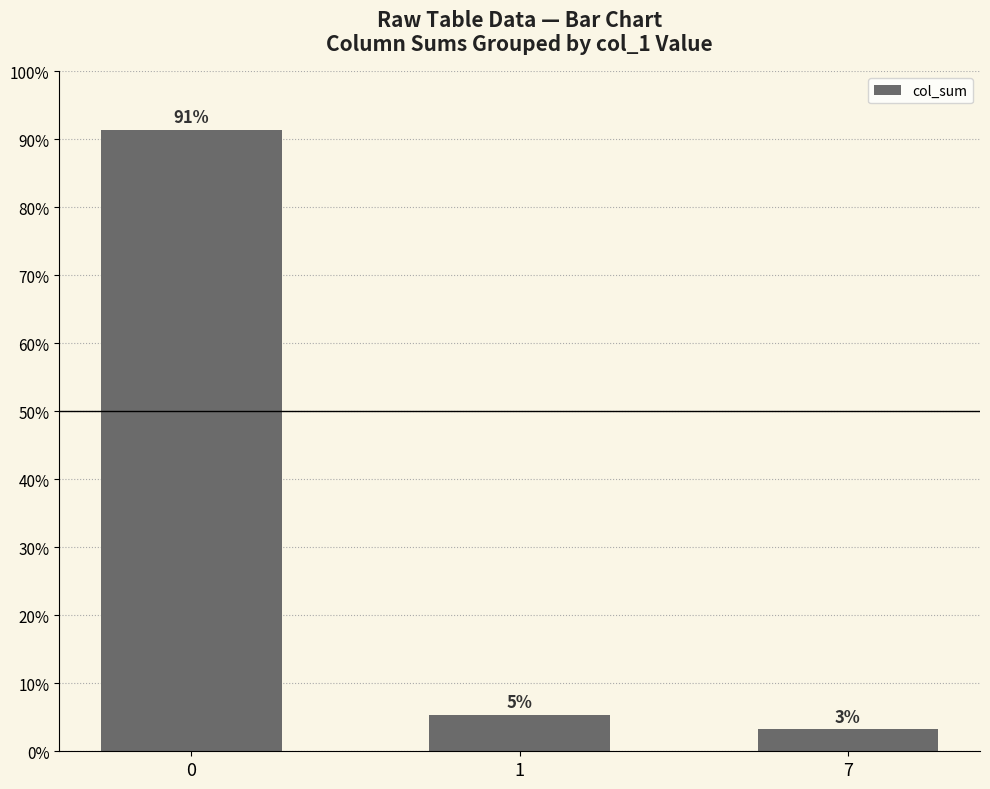

At which label is the value closest to 47?

1